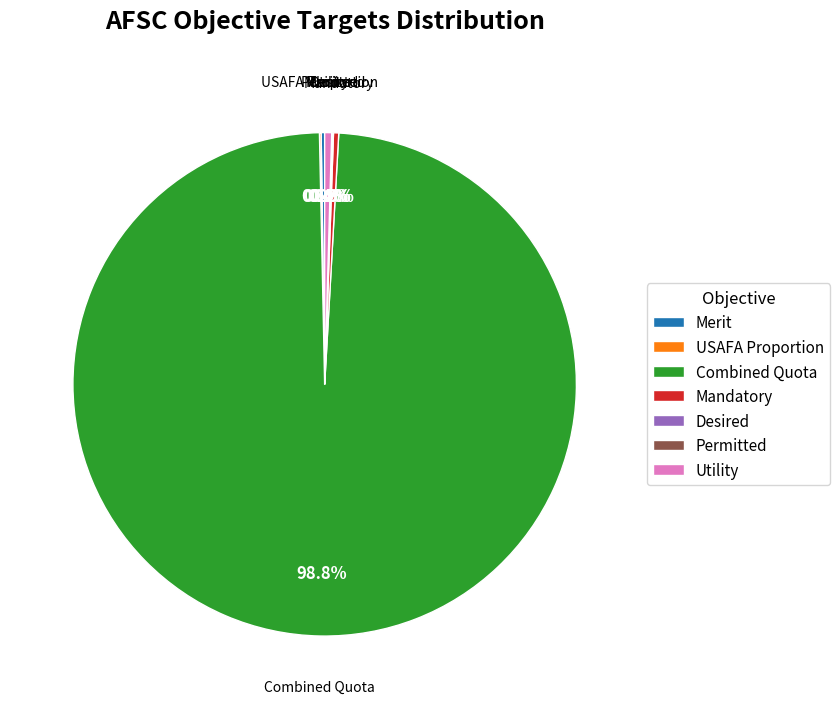

Which category accounts for the majority?

Combined Quota